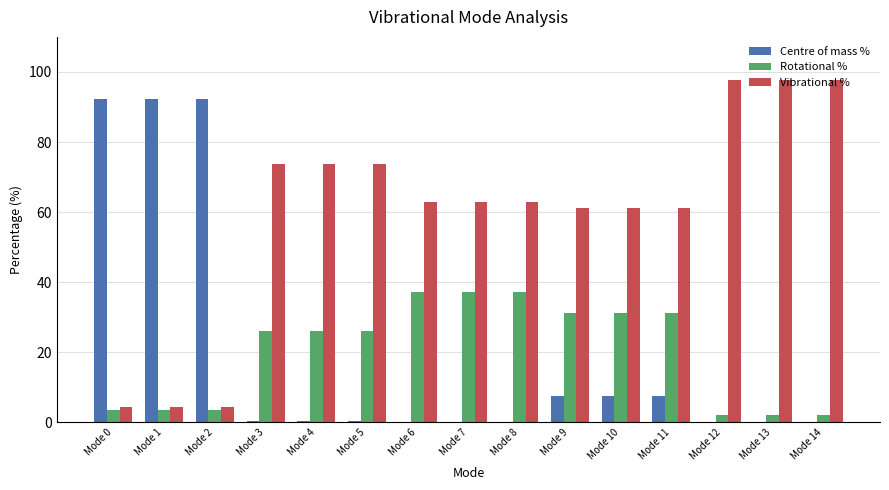

Which series has the largest total across all categories?

Vibrational %